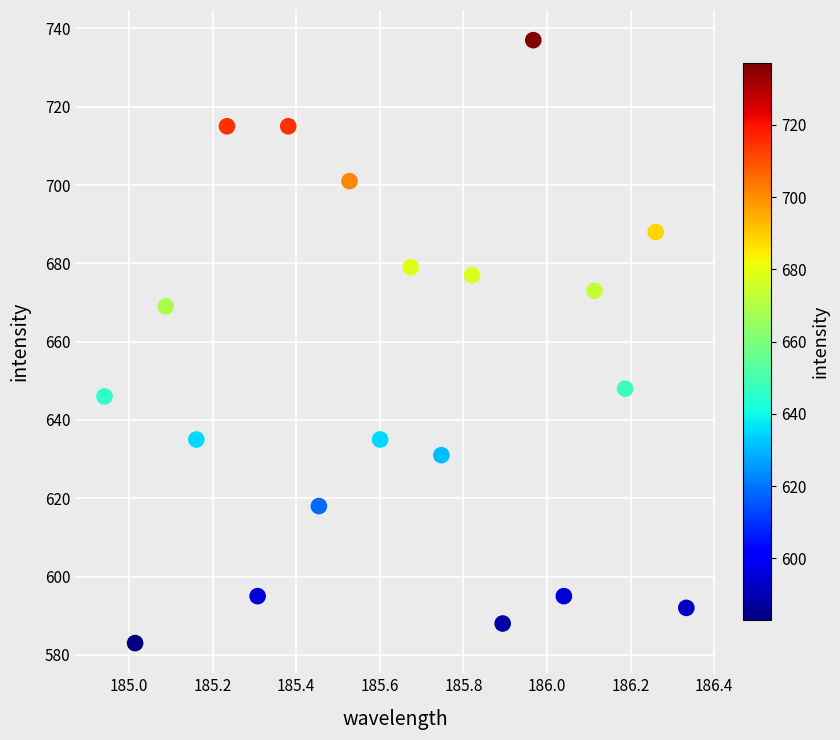

What is the range of Y values (max minus min)?

154